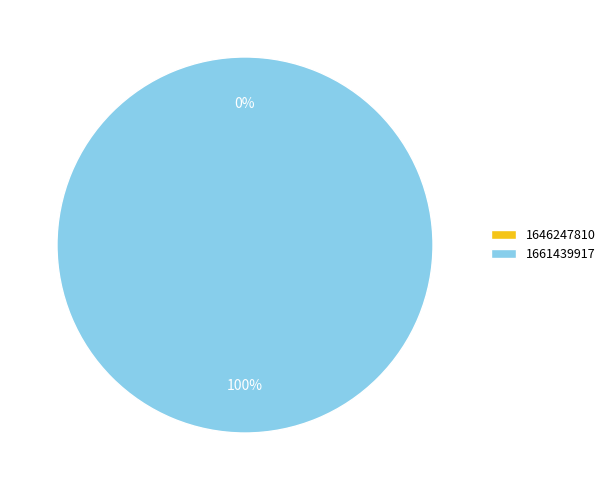

Is it true that 1646247810 is 1% of the pie?

False